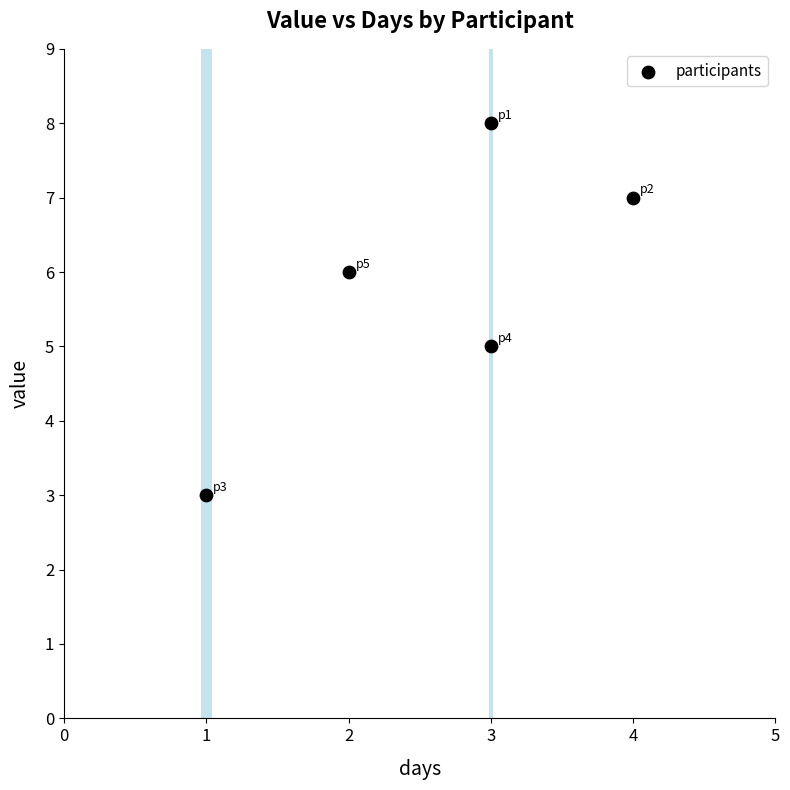

What is the average X value?

3